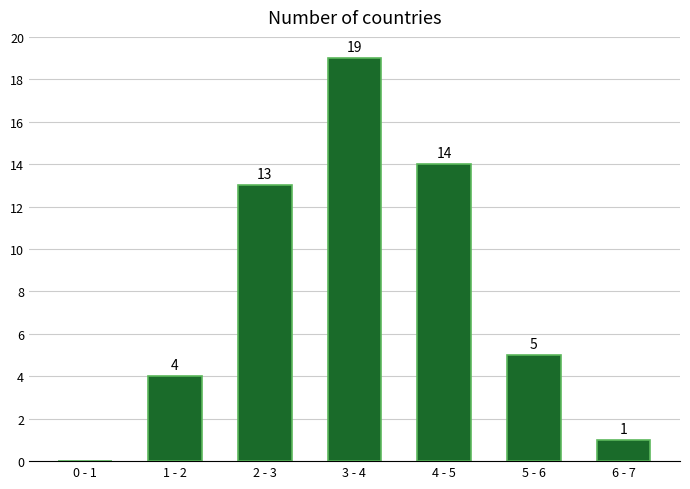

Reading right to left, extract all data points from this chart.

6 - 7=1	5 - 6=5	4 - 5=14	3 - 4=19	2 - 3=13	1 - 2=4	0 - 1=0